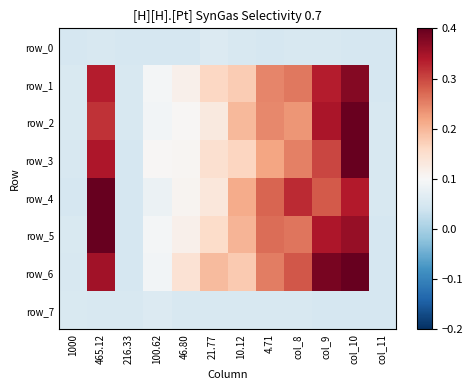

The row_4 series shows 0.7 at 465.12. True or false?

False